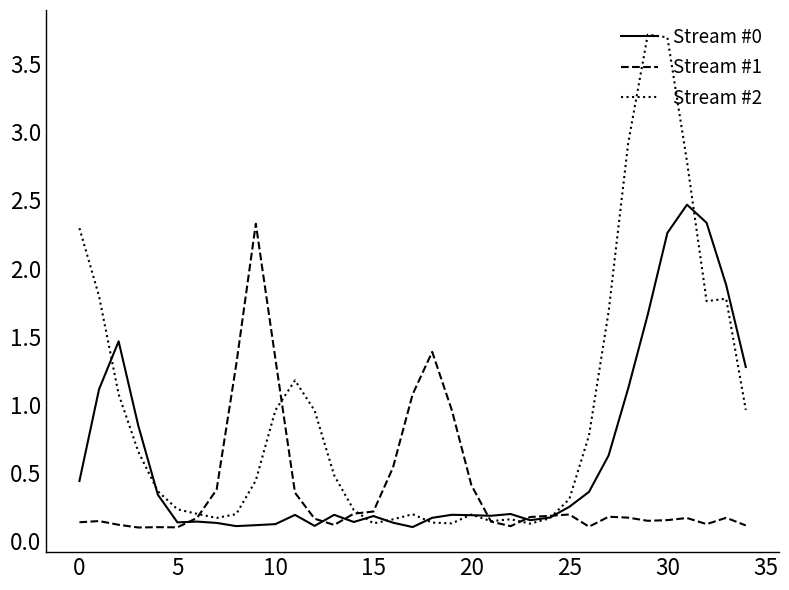

What is the maximum value shown in the chart?

3.7